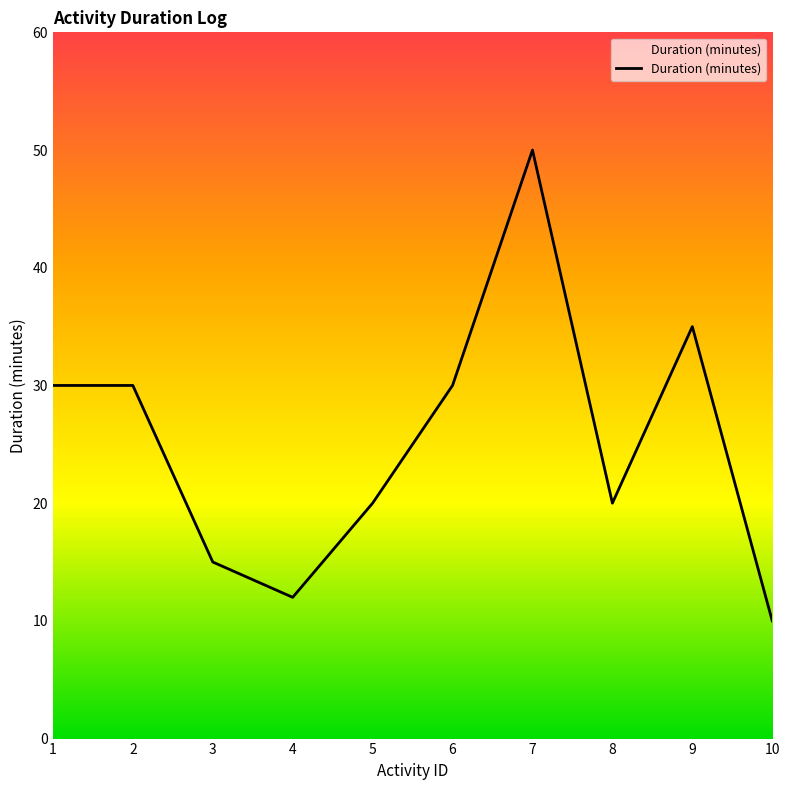

What is the change in value from 7 to 10?

-40